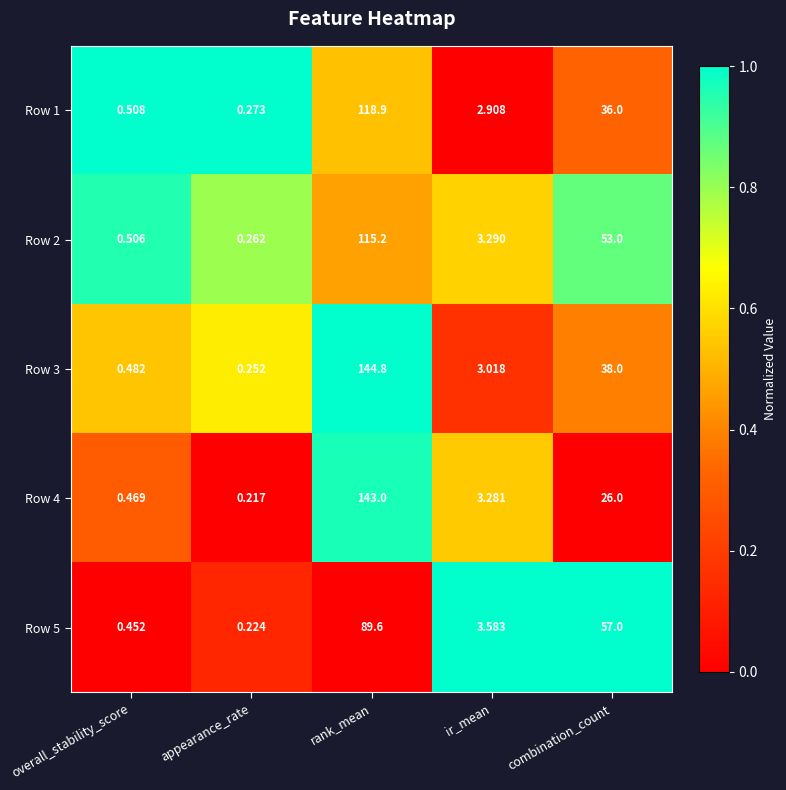

Where does the Row 2 series first go above 3?

rank_mean